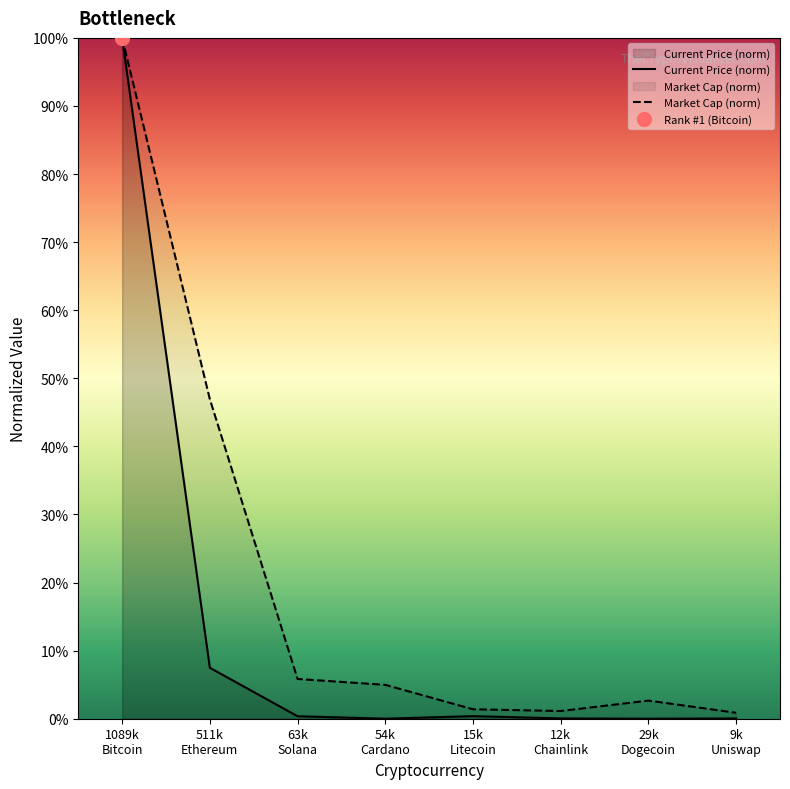

What is the sum of all Current Price (norm) values?

1.1